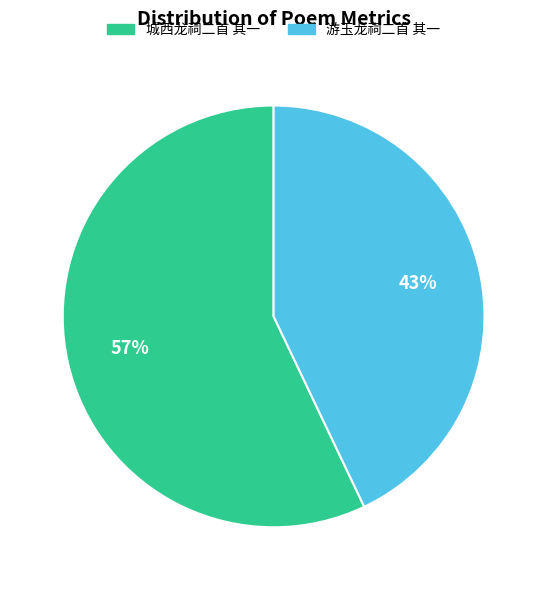

Is there any slice that represents more than half of the pie?

Yes